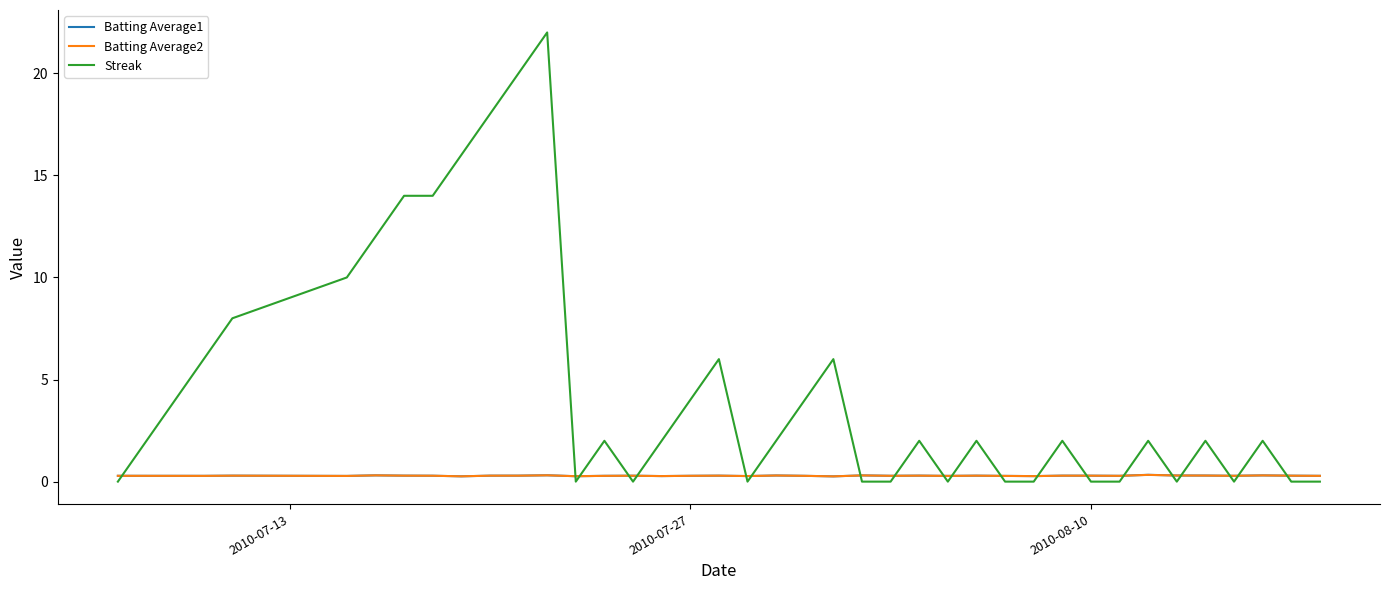

What are all the series names shown in the legend?

Batting Average1, Batting Average2, Streak